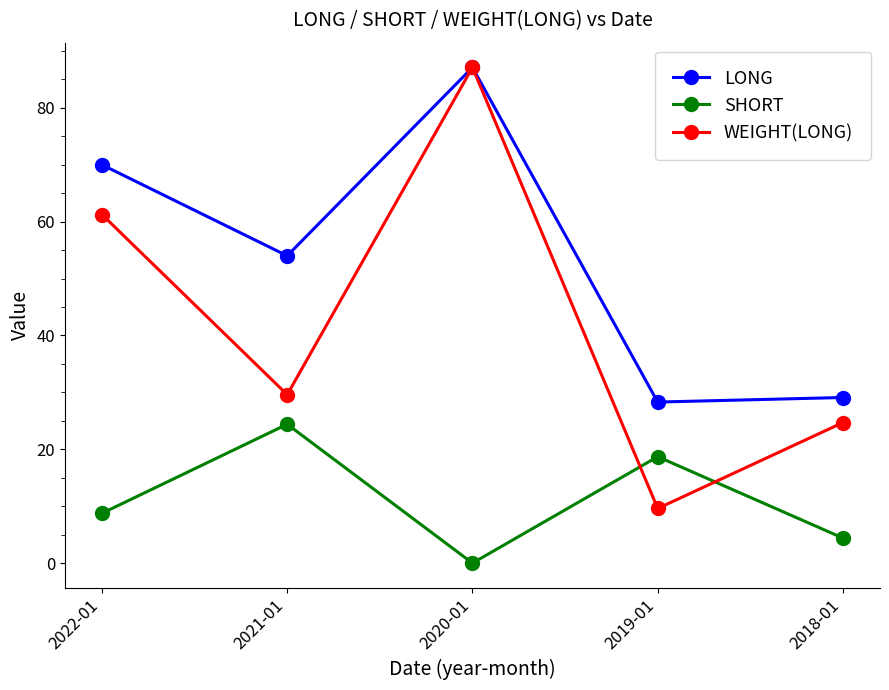

What is the maximum value shown in the chart?

87.1